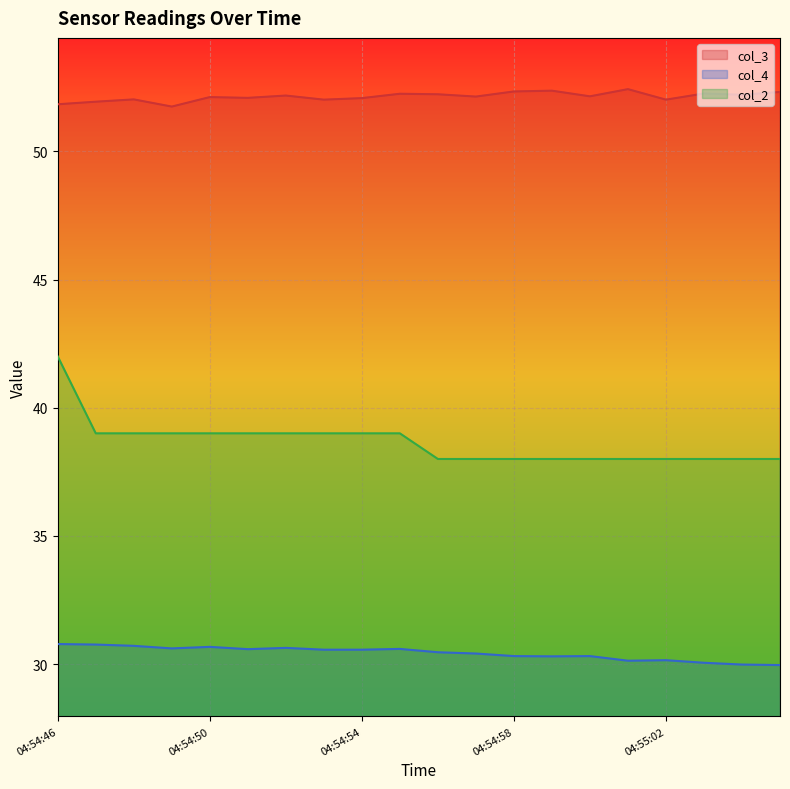

What is the total value across all series at 04:54:46?

124.6